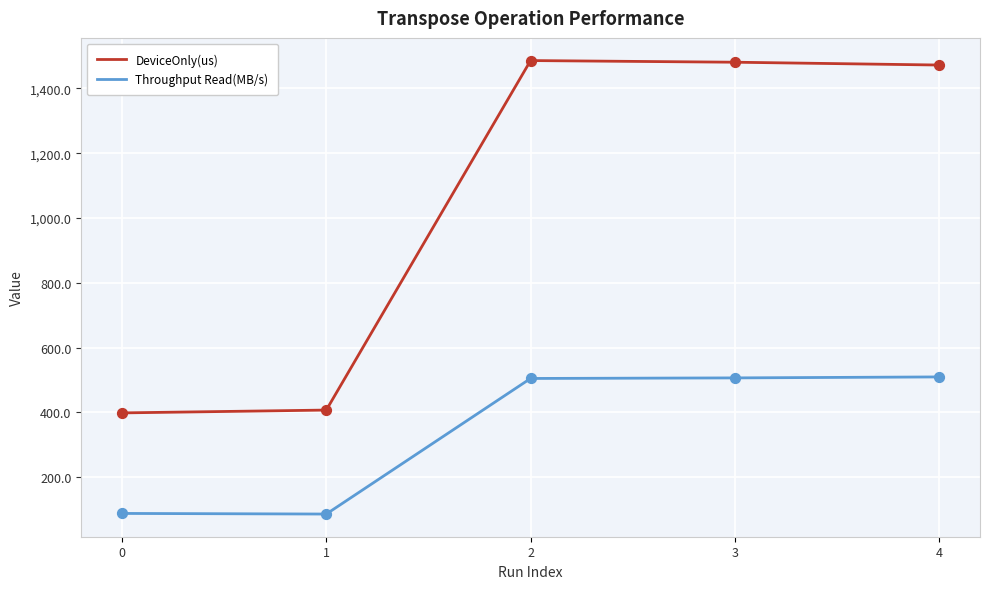

Is the value of DeviceOnly(us) at 3 greater than the value of Throughput Read(MB/s) at 4?

Yes